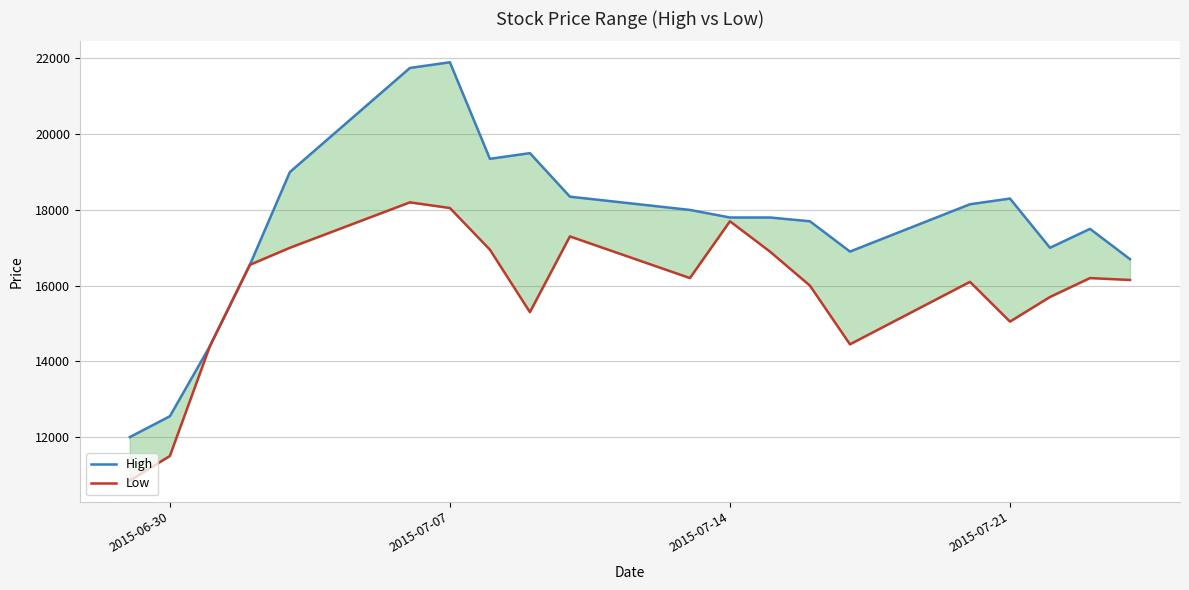

In High, how many points are lower than both neighbors (excluding endpoints)?

3